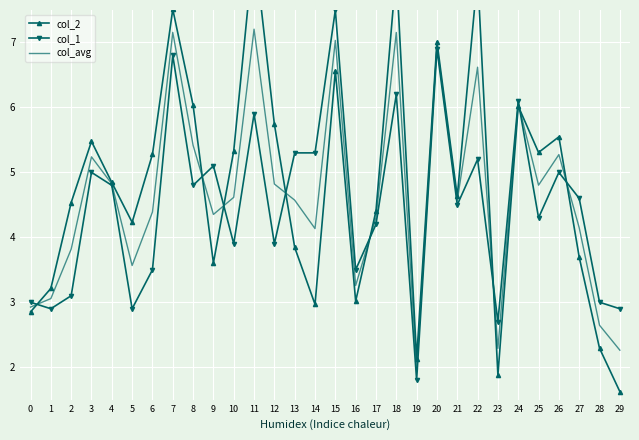

The col_2 series shows 6.0 at 27. True or false?

False